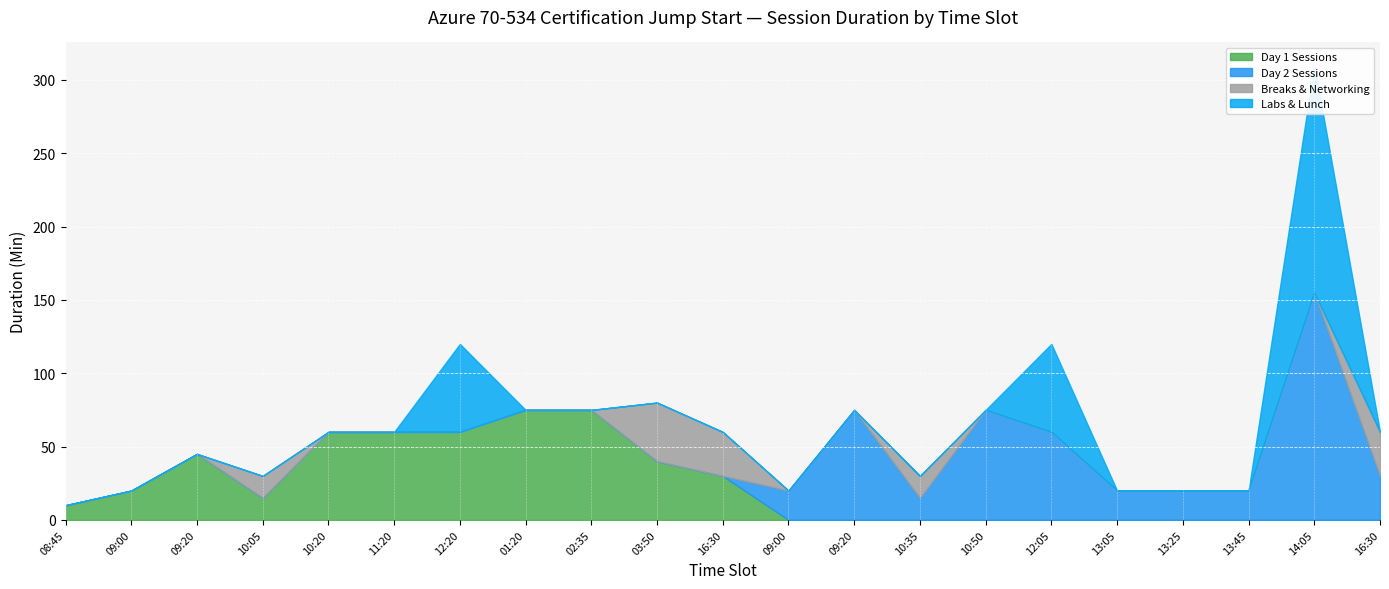

Which series changed the most between 12:20 and 09:20?

Day 2 Sessions